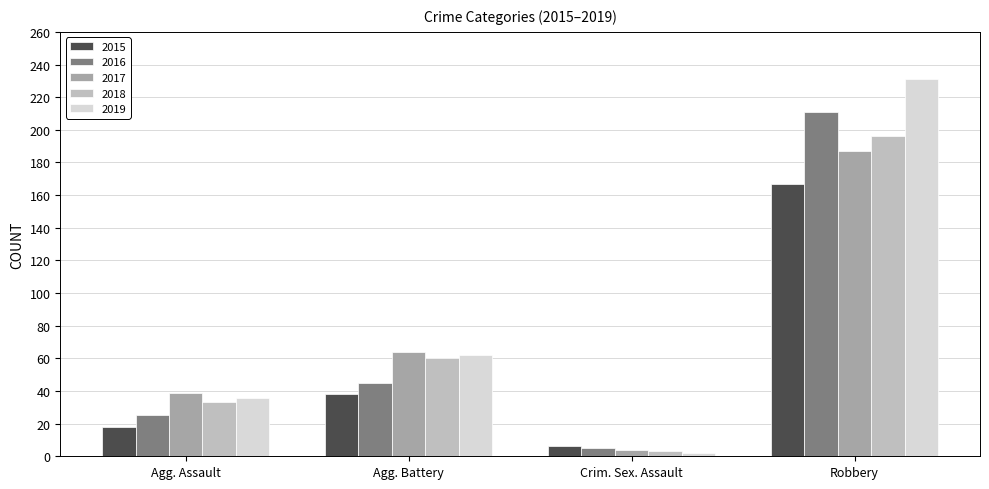

Is it true that 2019 equals 101 at Robbery?

False